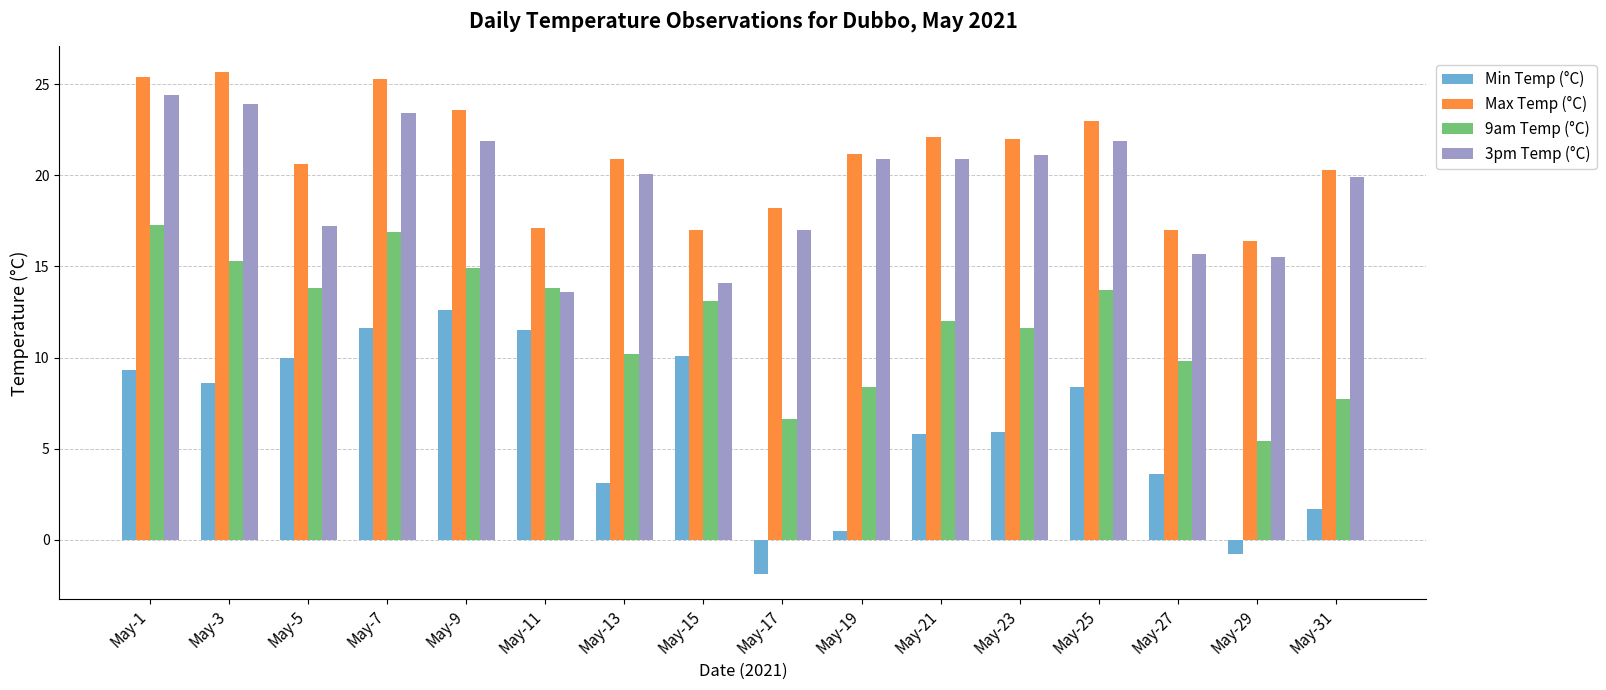

True or false: Min Temp (°C) has a value of 4.2 at May-5.

False